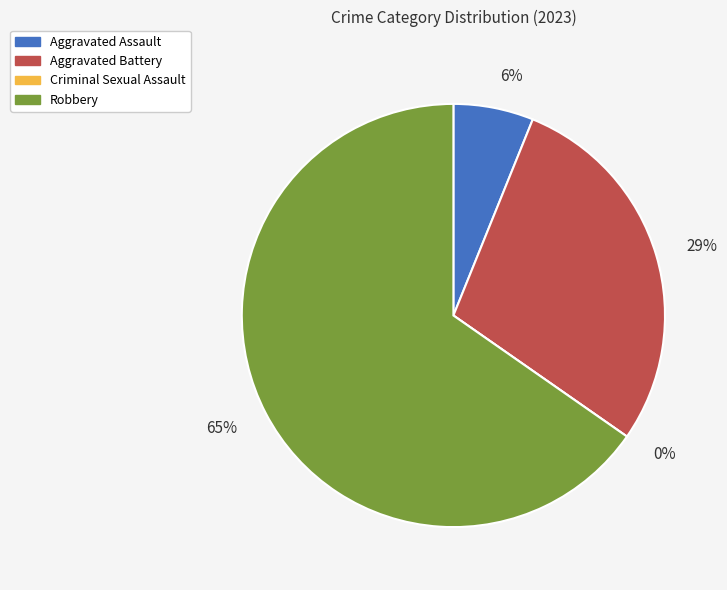

To the nearest percent, what is the difference between the largest and smallest slice percentages?

65%